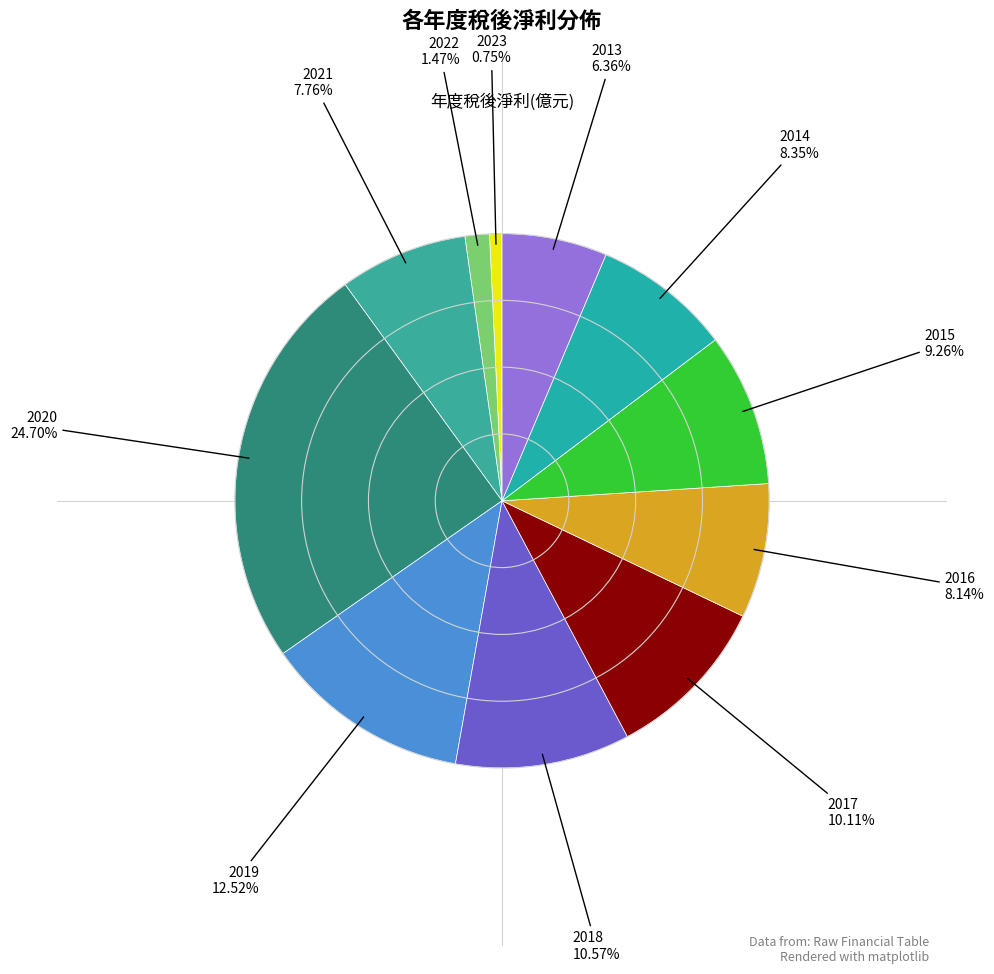

Count the number of slices in the pie.

11